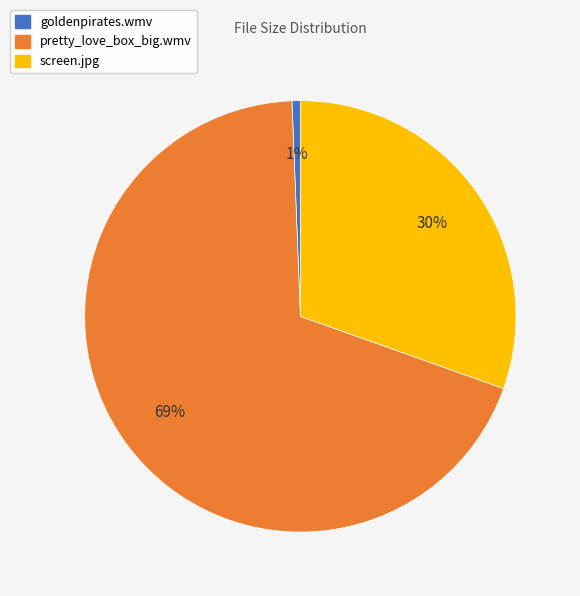

Does pretty_love_box_big.wmv represent more than half of the total?

Yes